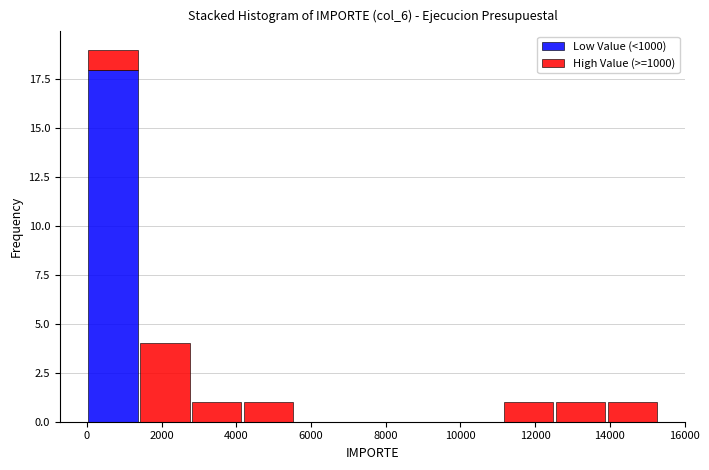

Which range on the x-axis has the tallest stacked bar (by total height)?

0 to 1400